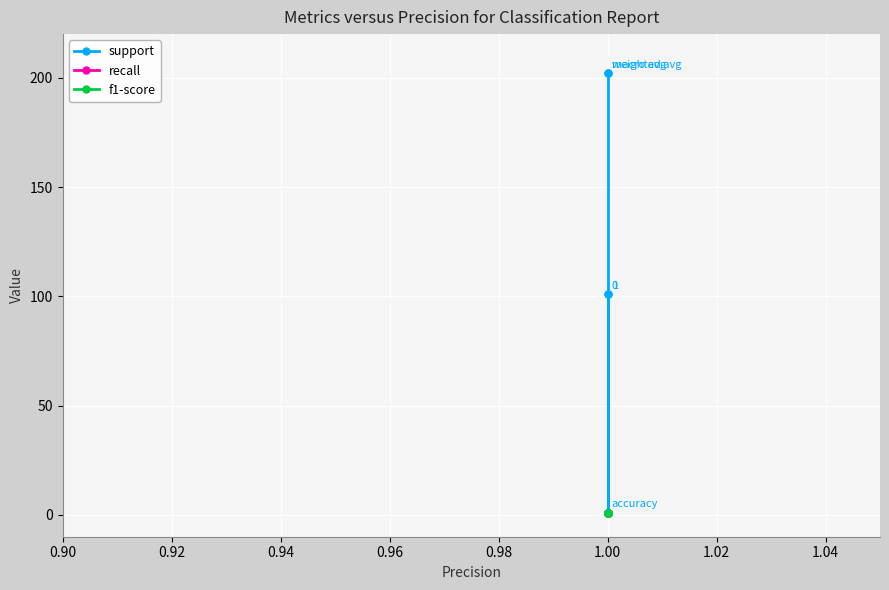

What is the average value of the f1-score series?

1